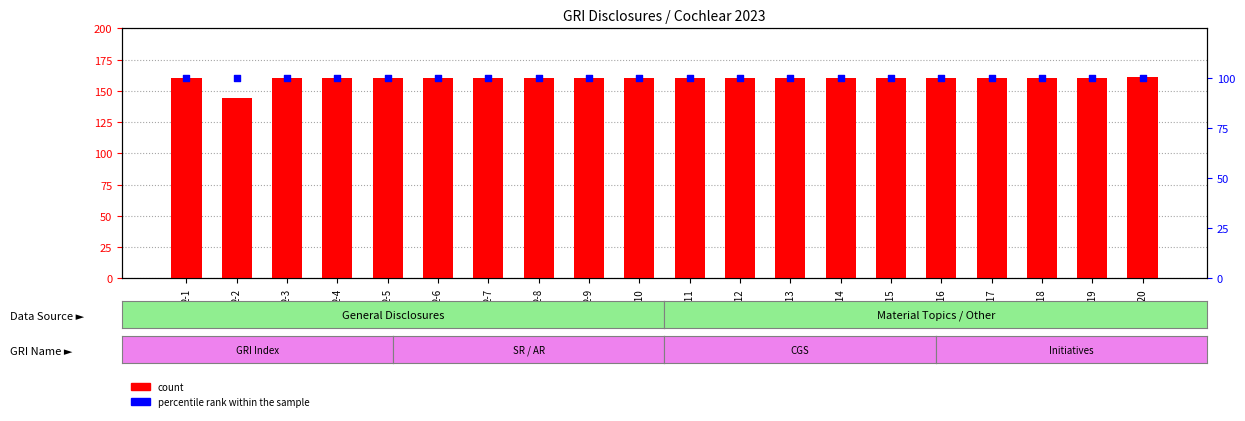

Which series reaches the maximum Y coordinate?

count